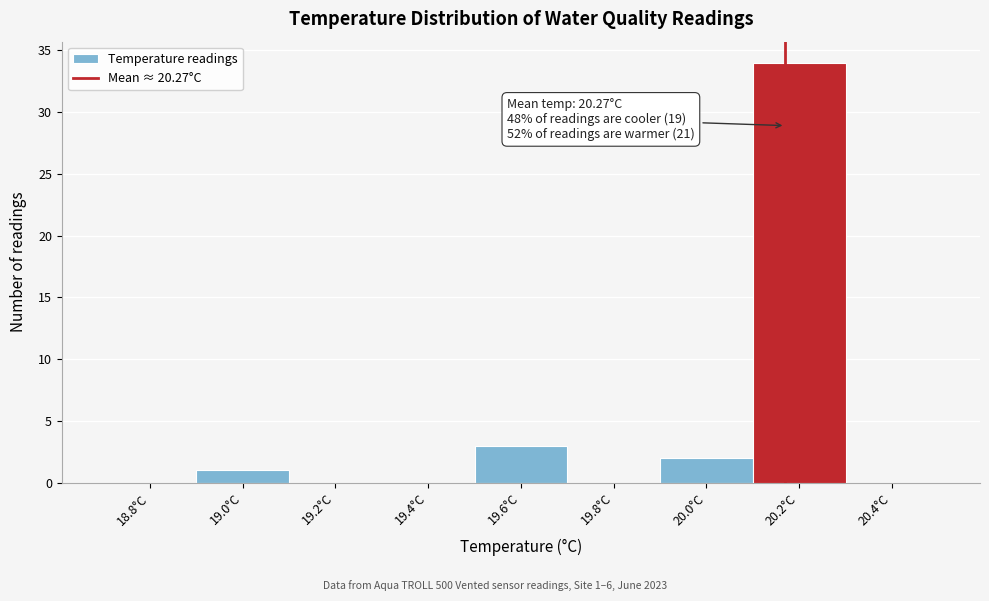

Reading left to right, list all the values displayed in this chart.

18.8°C=0	19.0°C=1	19.2°C=0	19.4°C=0	19.6°C=3	19.8°C=0	20.0°C=2	20.2°C=34	20.4°C=0